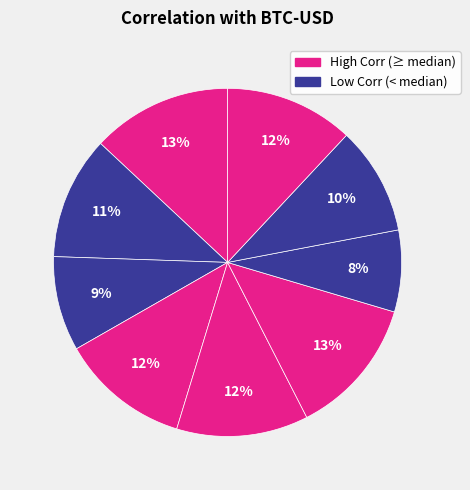

Is there any slice that represents more than half of the pie?

No